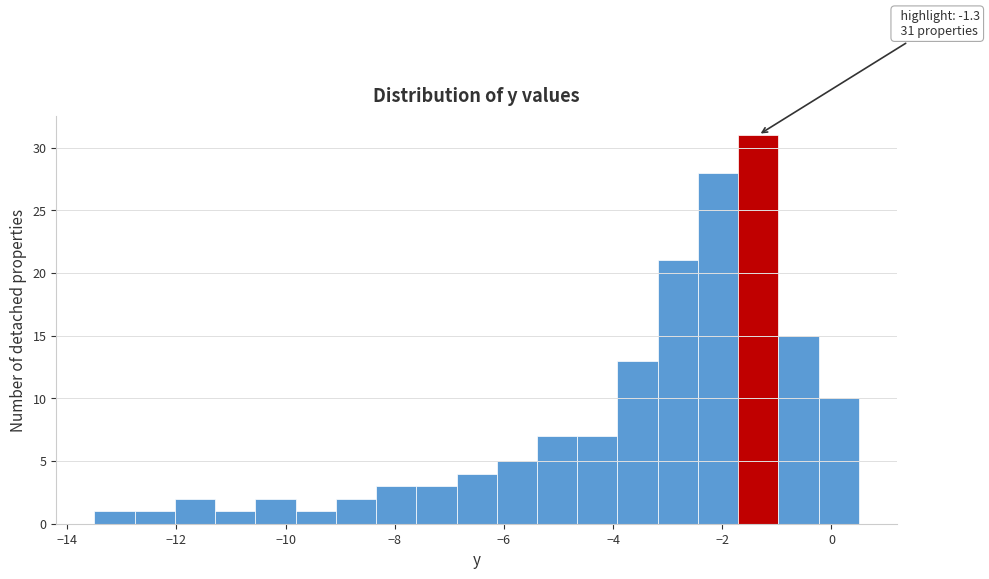

Read against the x-axis, roughly where is the centre of the tallest bar?

-1.4